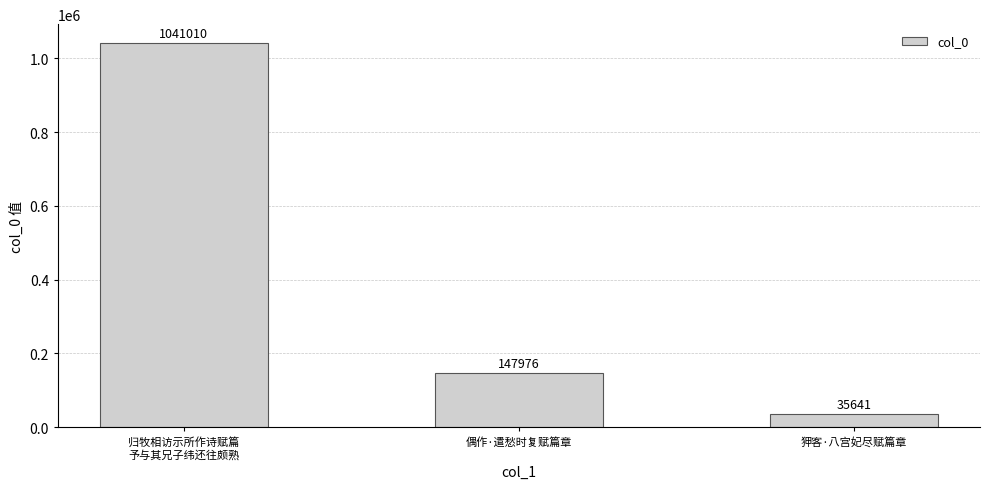

What is the label of the 1st bar from the left?

归牧相访示所作诗赋篇
予与其兄子纬还往颇熟